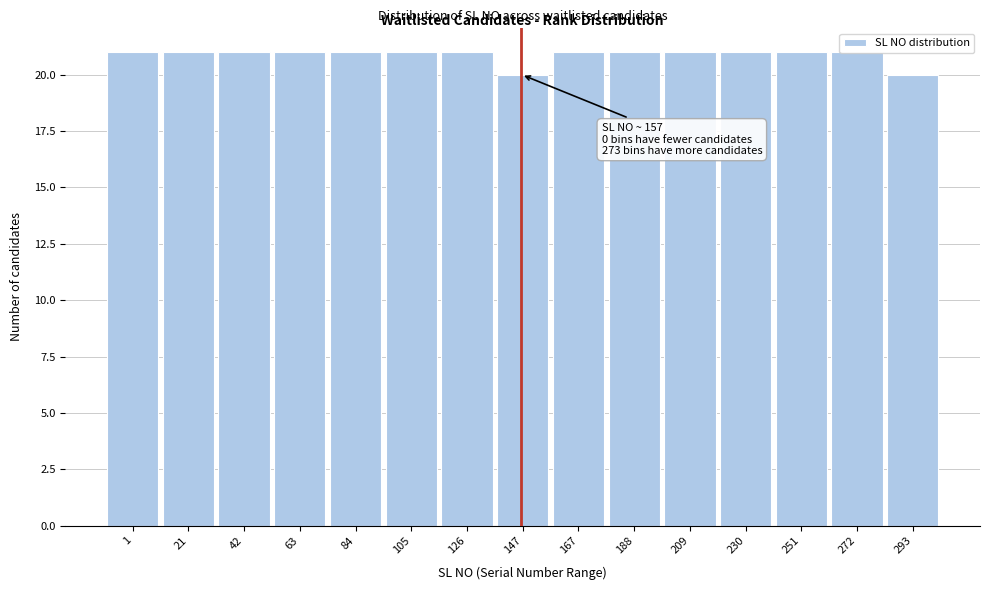

What is the value of the 3rd bar from the left?

21